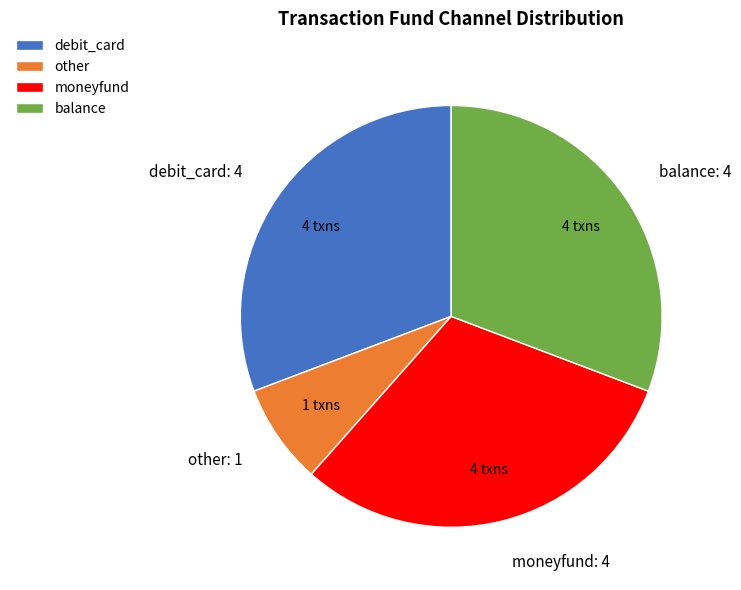

Do moneyfund and other together represent more than half of the pie?

No